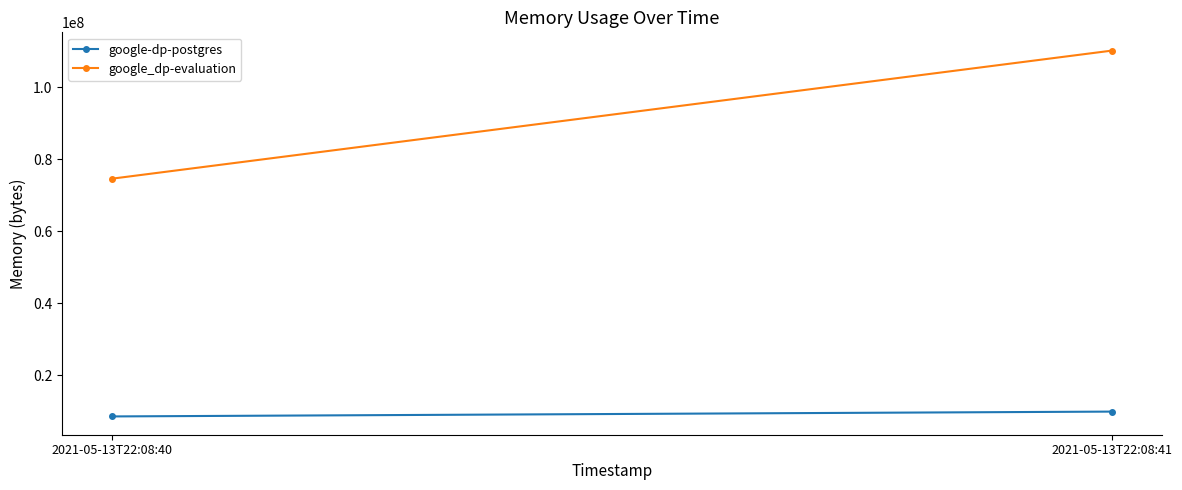

The value of google-dp-postgres at 2021-05-13T22:08:40 is 8482816. True or false?

True